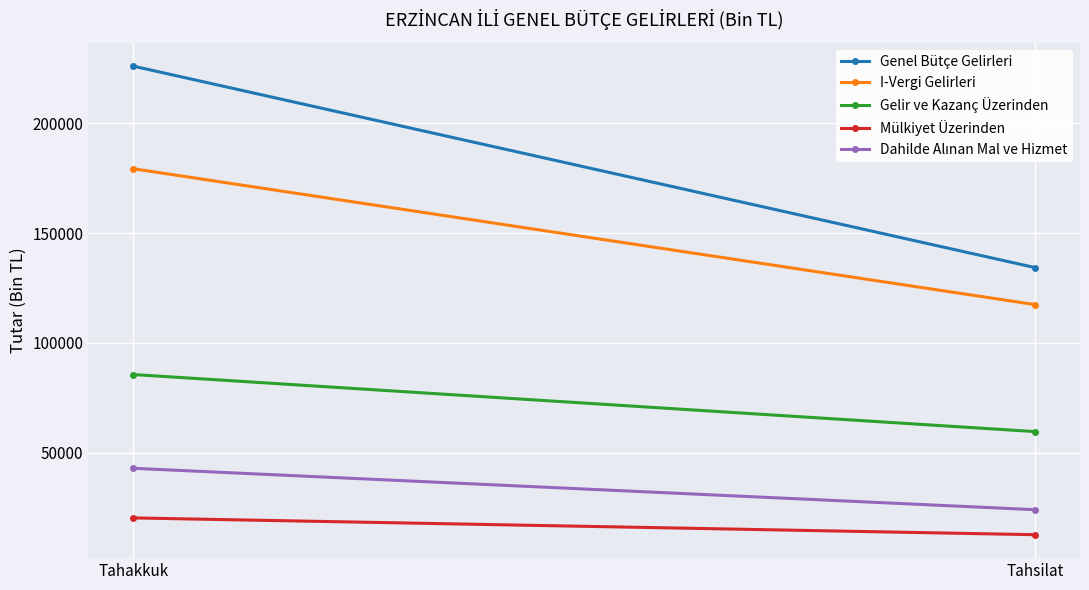

Rank the categories by Gelir ve Kazanç Üzerinden value from lowest to highest.

Tahsilat, Tahakkuk